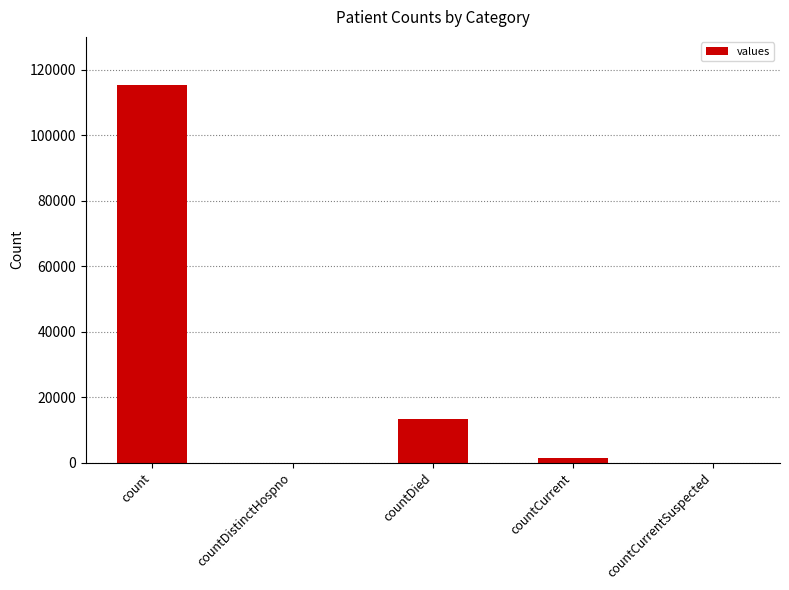

Which has a higher value, countDistinctHospno or count?

count